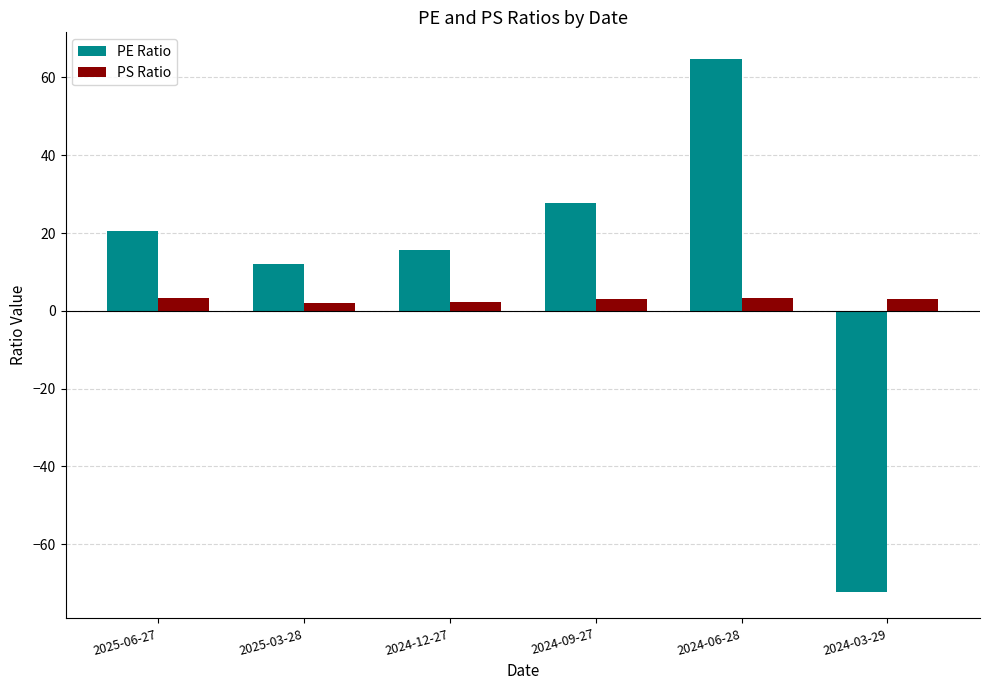

Which series has the largest range (max minus min)?

PE Ratio